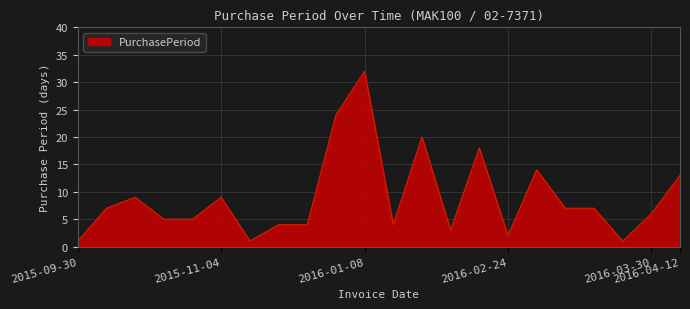

What is the average value?

9